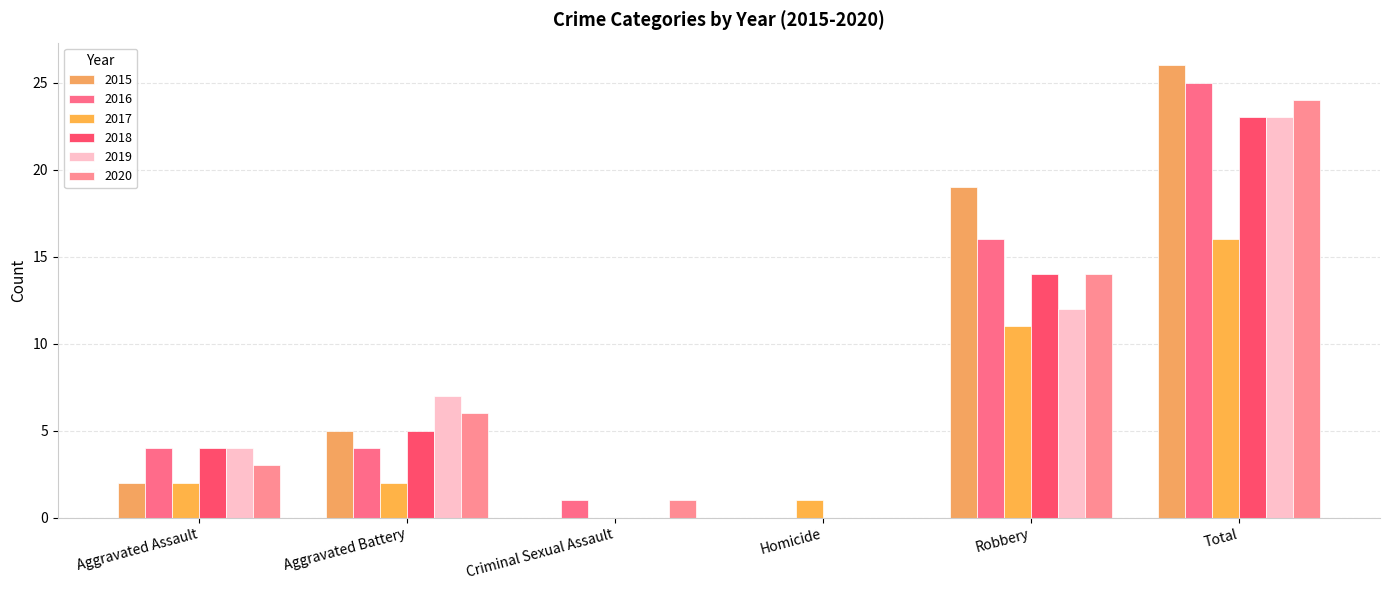

What is the total value across all series at Homicide?

1